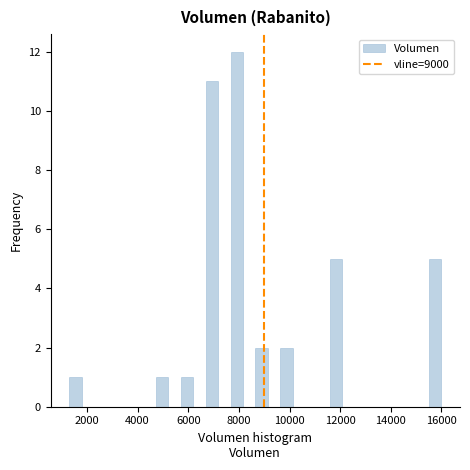

Around what value on the x-axis is the tallest bar? Give the approximate position of its centre, as read against the axis.

8000